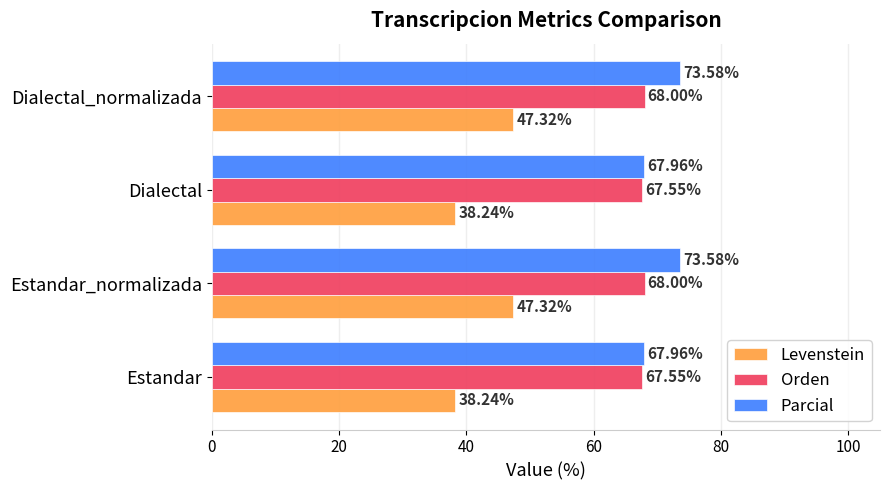

How many values in the Orden series are below 68?

2